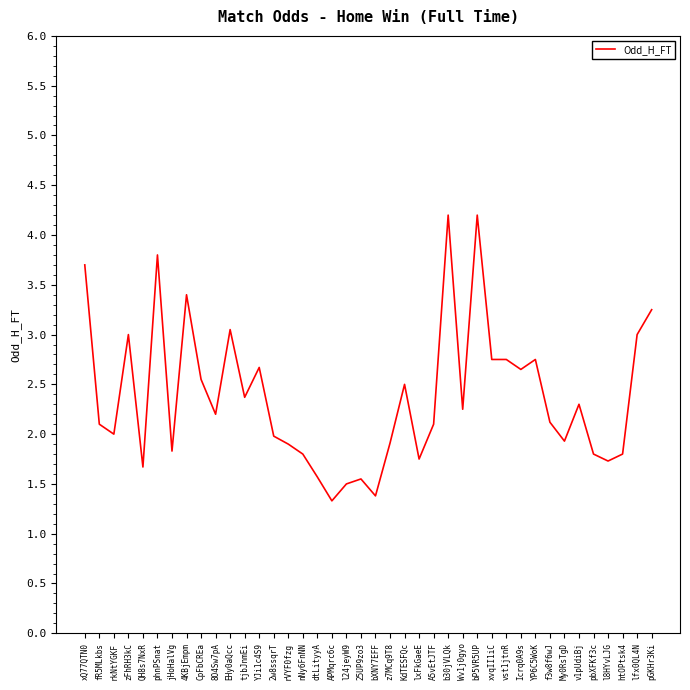

What is the difference between the values at xQ77QTN0 and My0RsTgD?

1.8